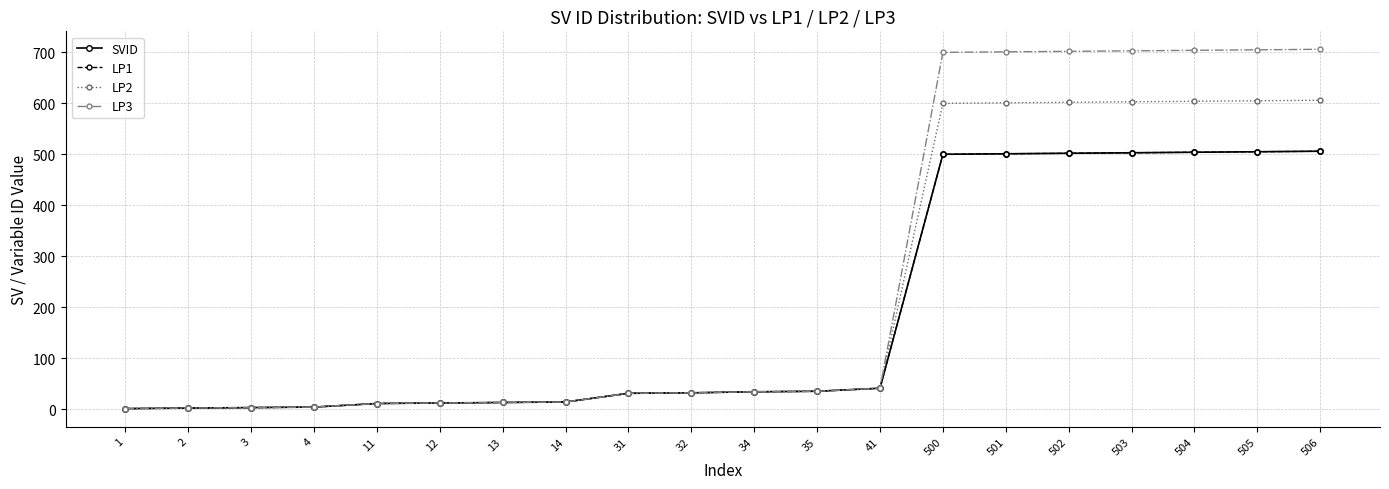

Is this an area chart (filled region under the line)?

No